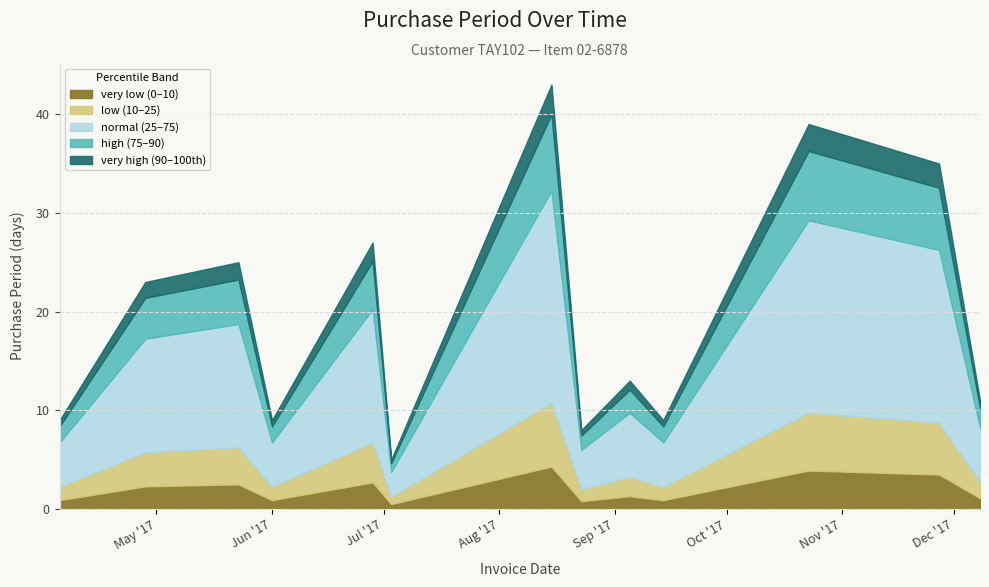

List the labels in order of value, largest first.

2017-08-15, 2017-10-23, 2017-11-27, 2017-06-28, 2017-05-23, 2017-04-28, 2017-09-05, 2017-12-08, 2017-04-05, 2017-06-01, 2017-09-14, 2017-08-23, 2017-07-03